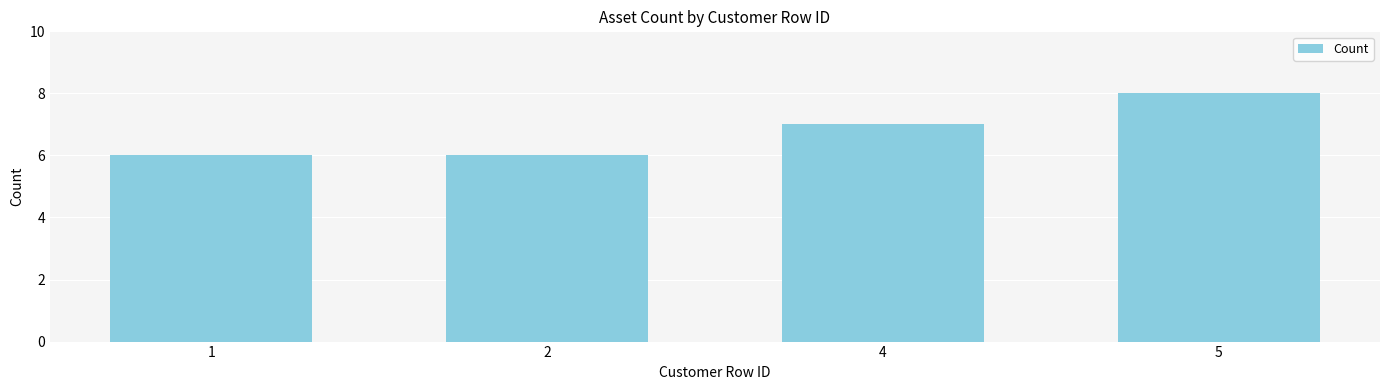

Are the bars grouped side by side (vs. stacked)?

No